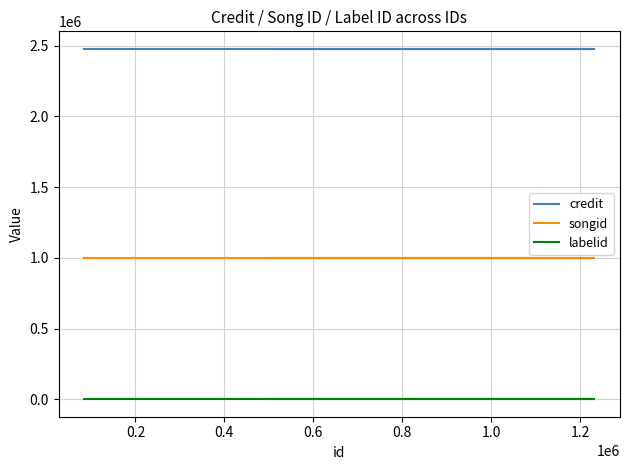

True or false: credit and songid intersect in this chart.

False